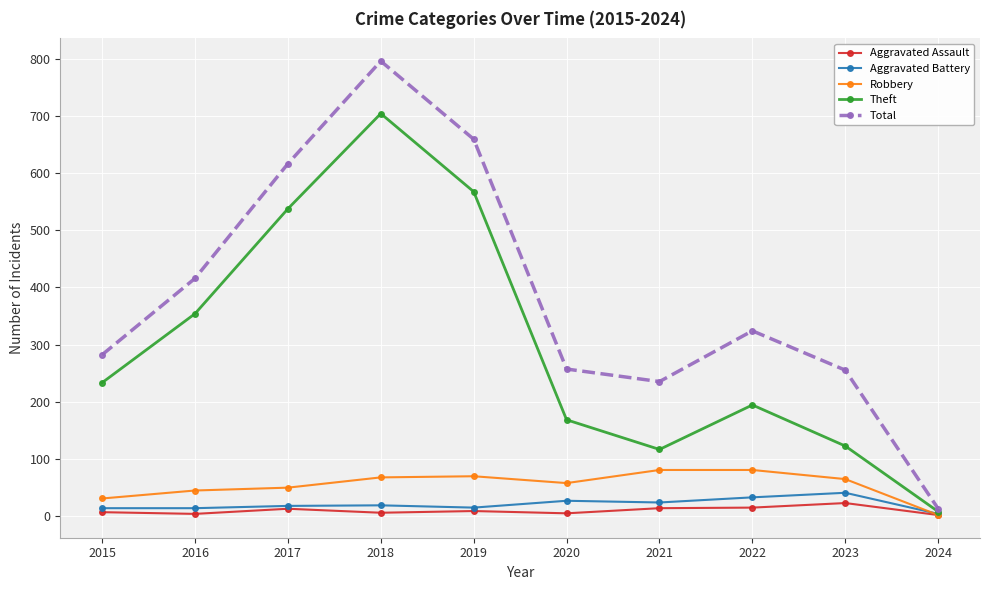

What is the greatest value displayed?

797